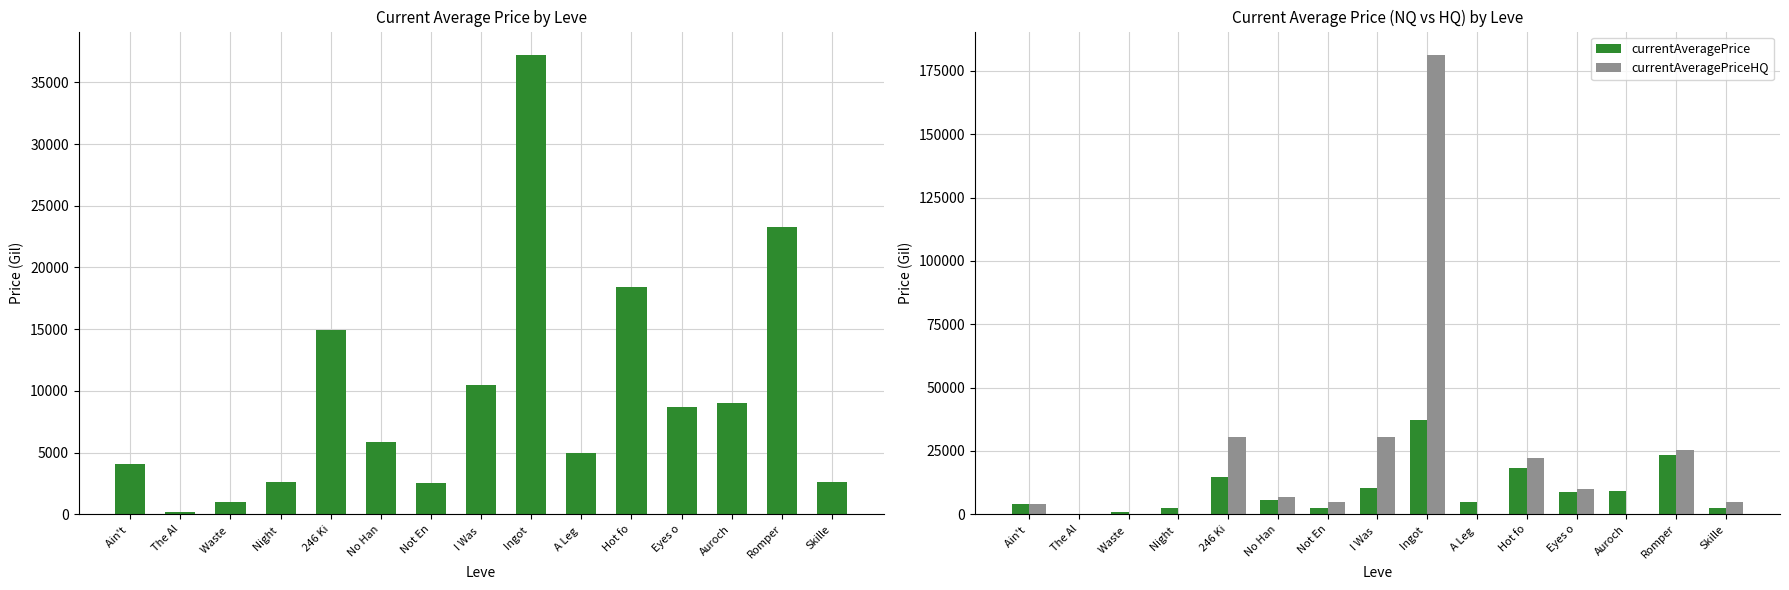

What is the difference between the maximum and minimum values in the currentAveragePrice series?

37087.5